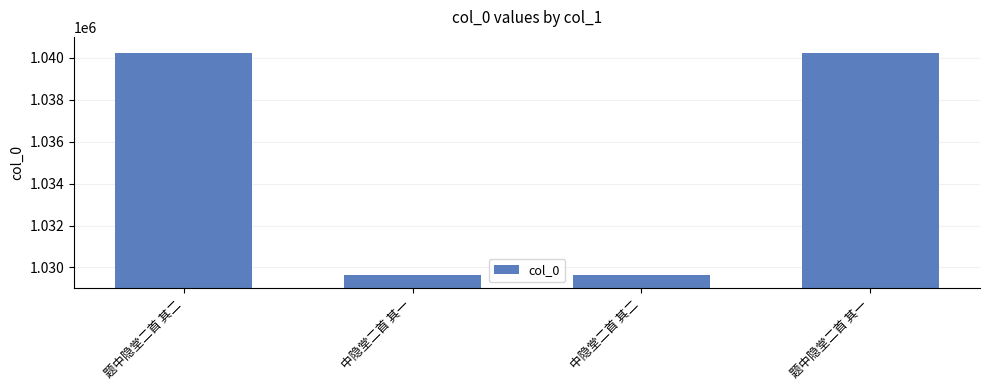

What is the approximate value at 中隐堂二首 其一, to the nearest 10?

1029640